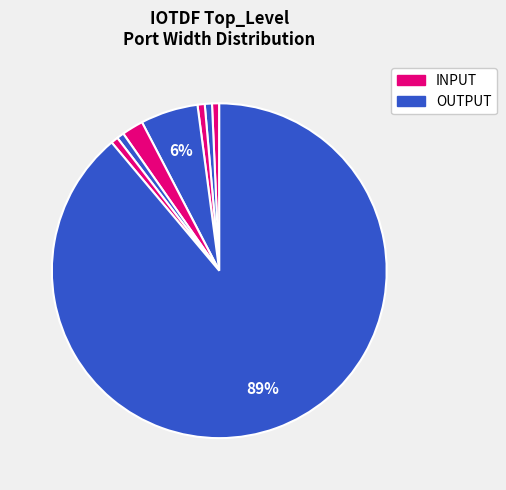

Count the number of slices in the pie.

8